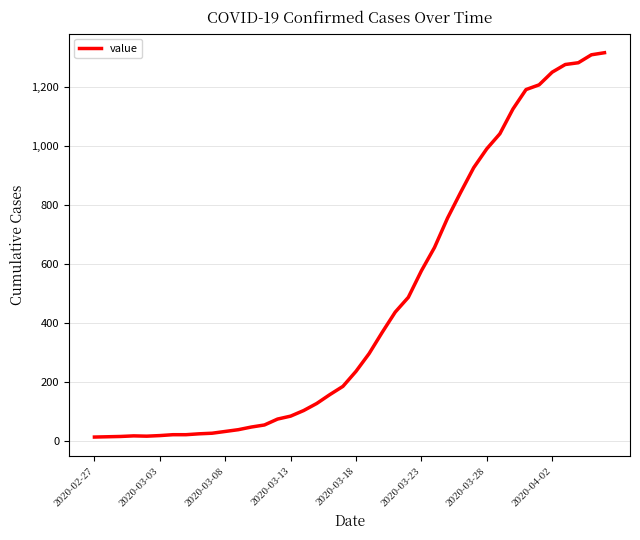

Does the chart have visible grid lines?

Yes